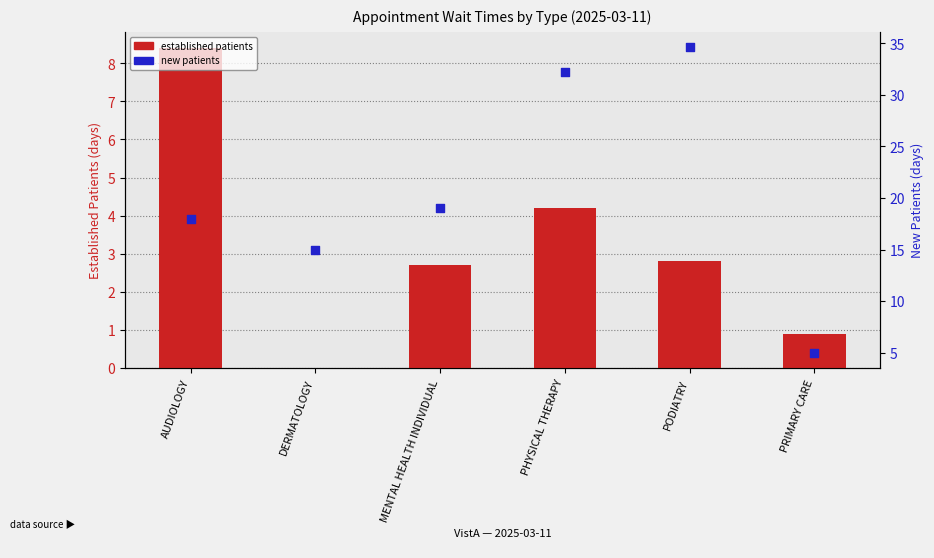

Which series has the widest spread of Y values?

new patients